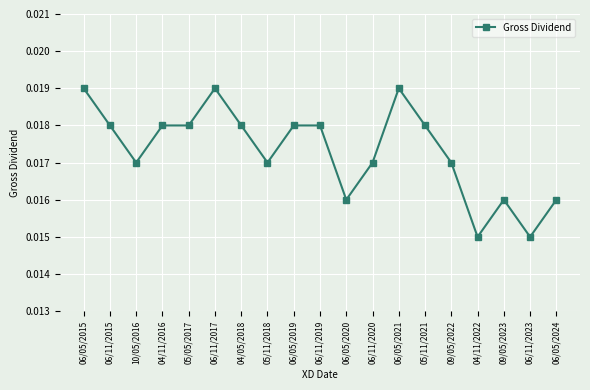

What is the sum of all values?

0.3